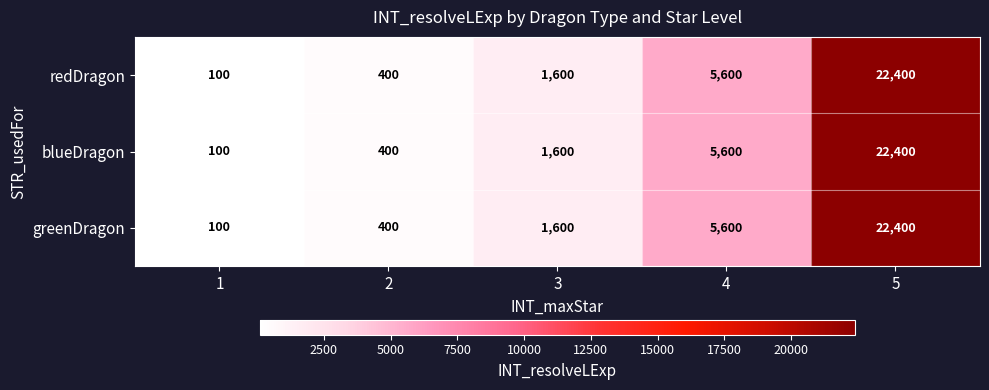

At which category is the sum across all series the highest?

5